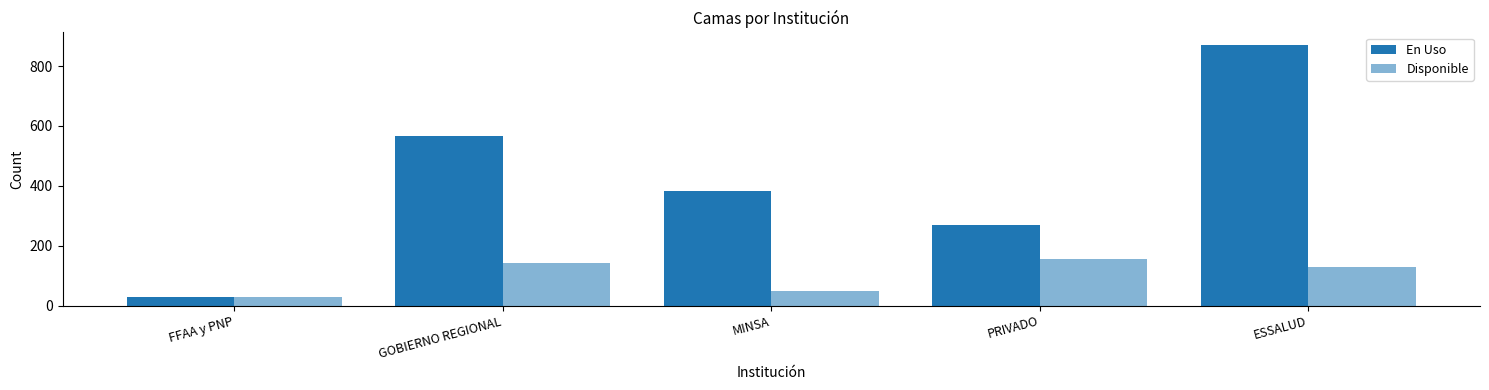

Between GOBIERNO REGIONAL and MINSA, which series saw the biggest shift?

En Uso